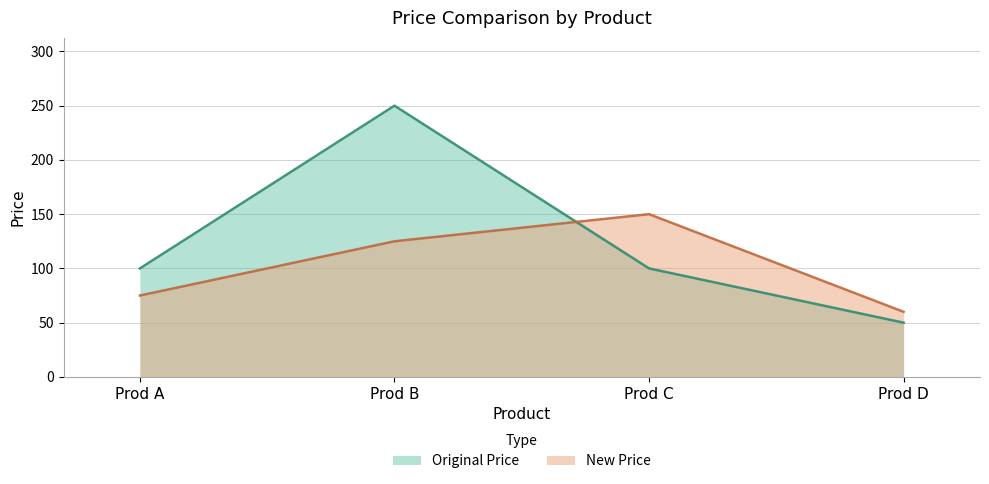

What is the sum of the Original Price values at Prod B and Prod C?

350